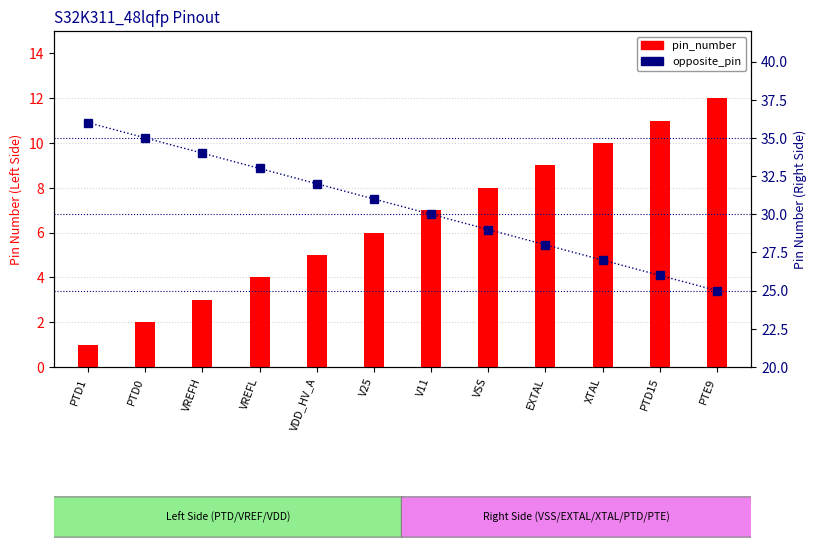

Which series has the largest total across all categories?

opposite_pin